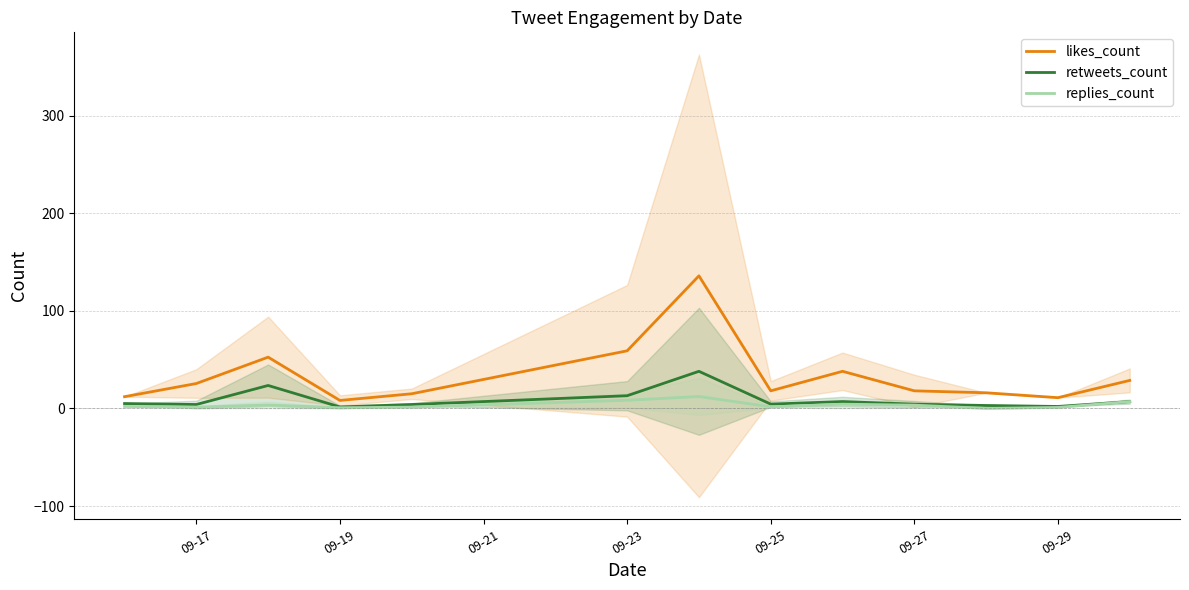

Where is likes_count nearest to the value 71?

09-23